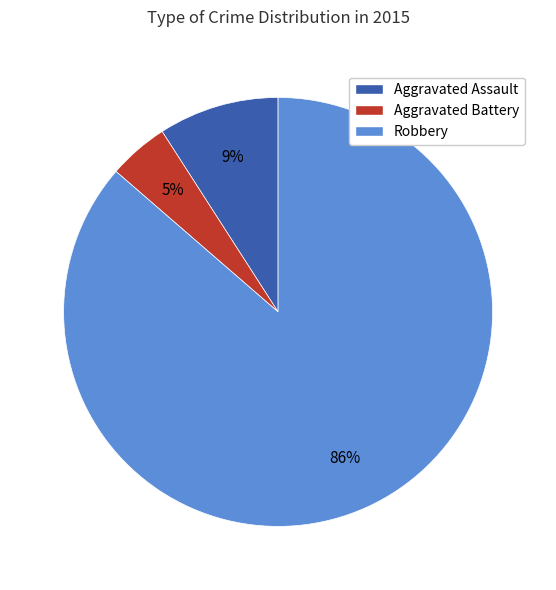

The Robbery slice represents 93% of the pie. True or false?

False